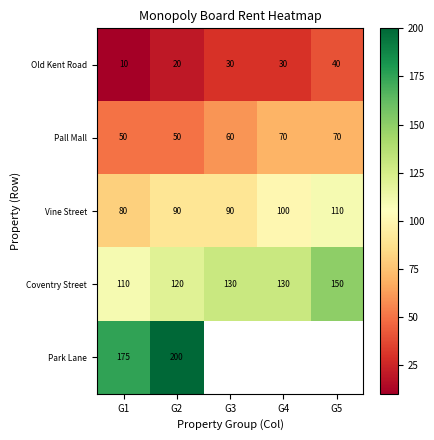

The value of Vine Street at G1 is 112.7. True or false?

False